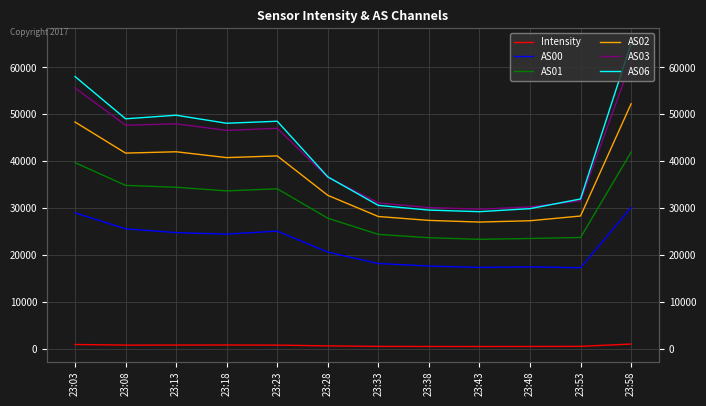

True or false: AS01 and AS02 intersect in this chart.

False